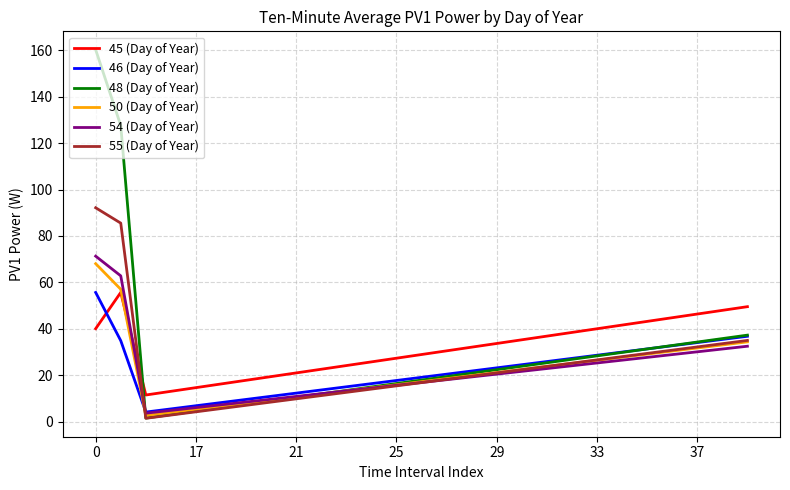

How many times do 50 (Day of Year) and 45 (Day of Year) cross each other?

1